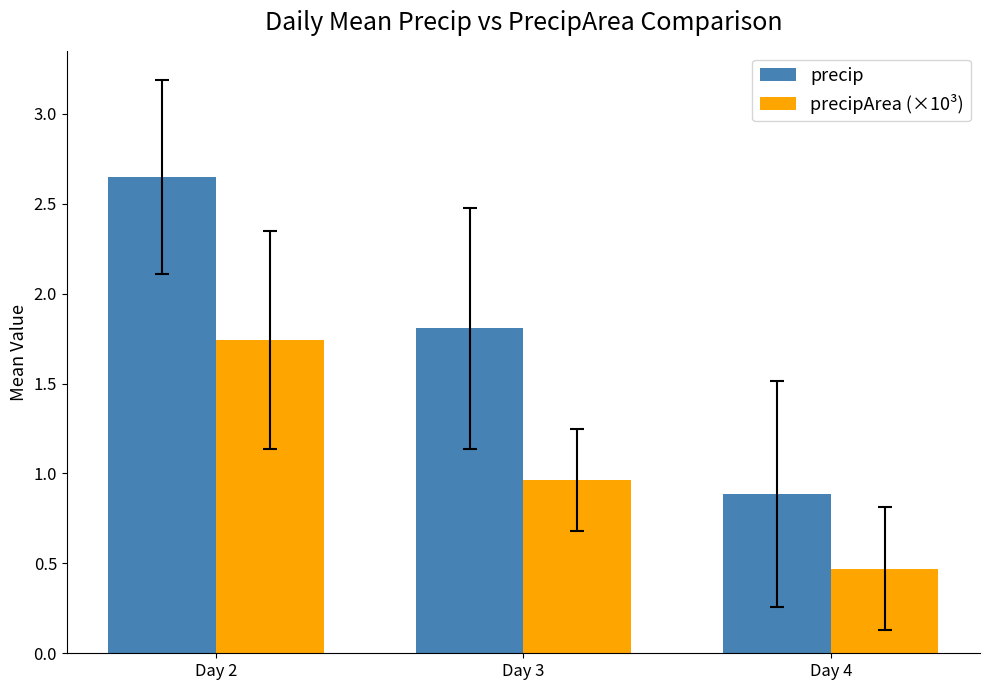

What is the sum of all precip values?

5.3